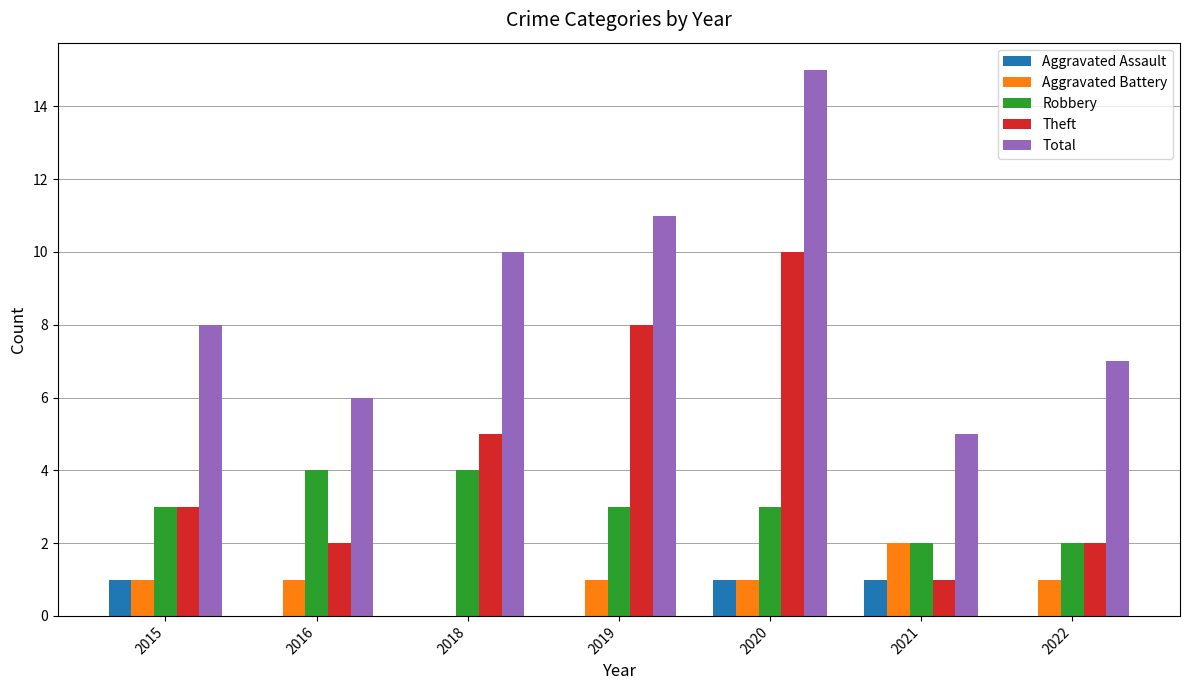

The value of Aggravated Battery at 2022 is 2. True or false?

False